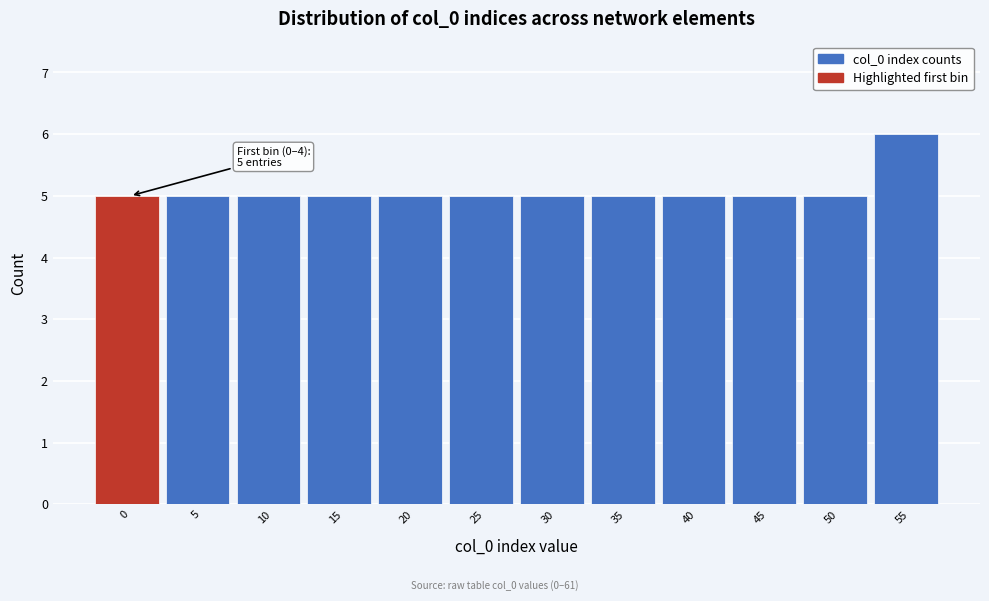

Reading left to right, what are all the values shown in this chart?

0=5	5=5	10=5	15=5	20=5	25=5	30=5	35=5	40=5	45=5	50=5	55=6